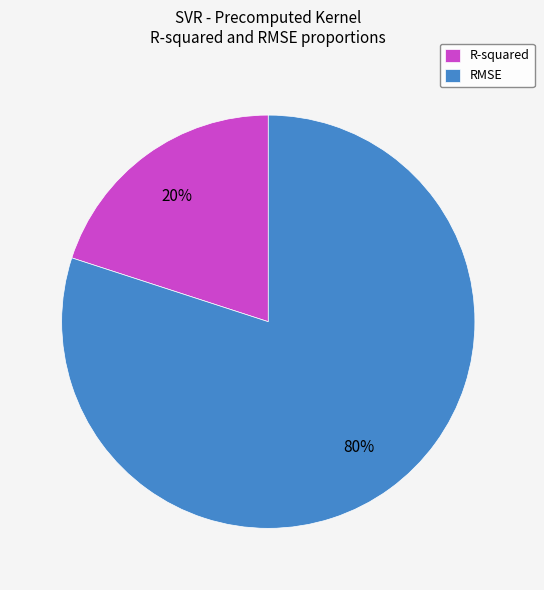

What percentage is the RMSE slice, to the nearest percent?

80%